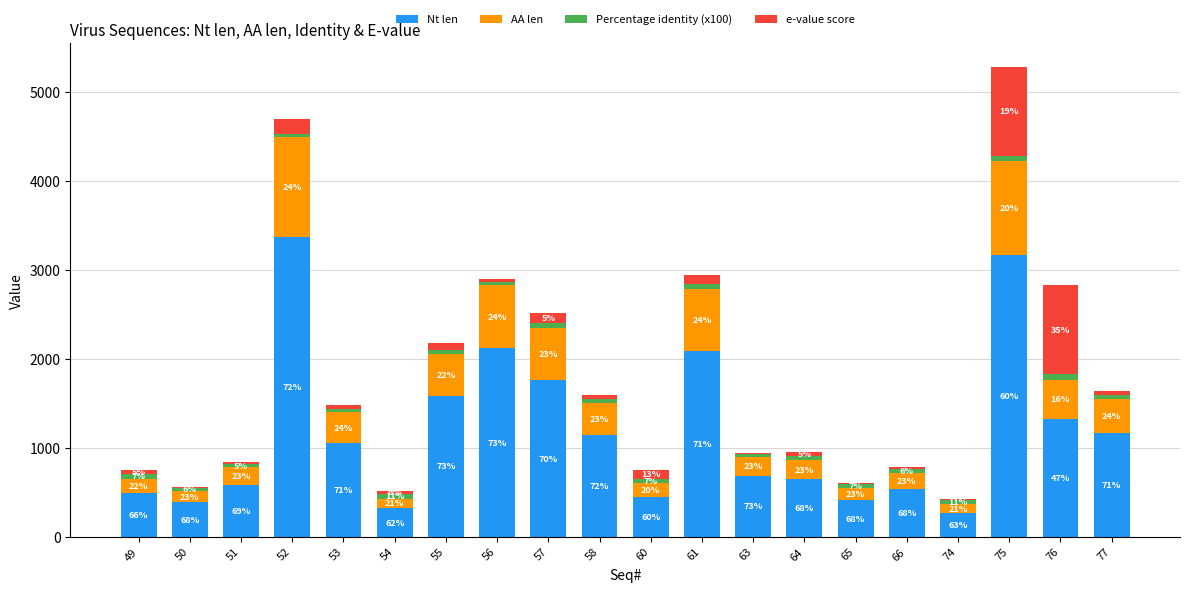

At which category is the sum across all series the highest?

75